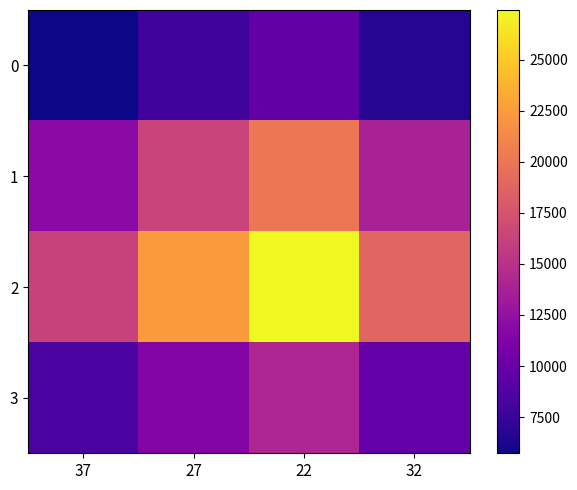

Rank the series by their average value, from lowest to highest.

0, 3, 1, 2